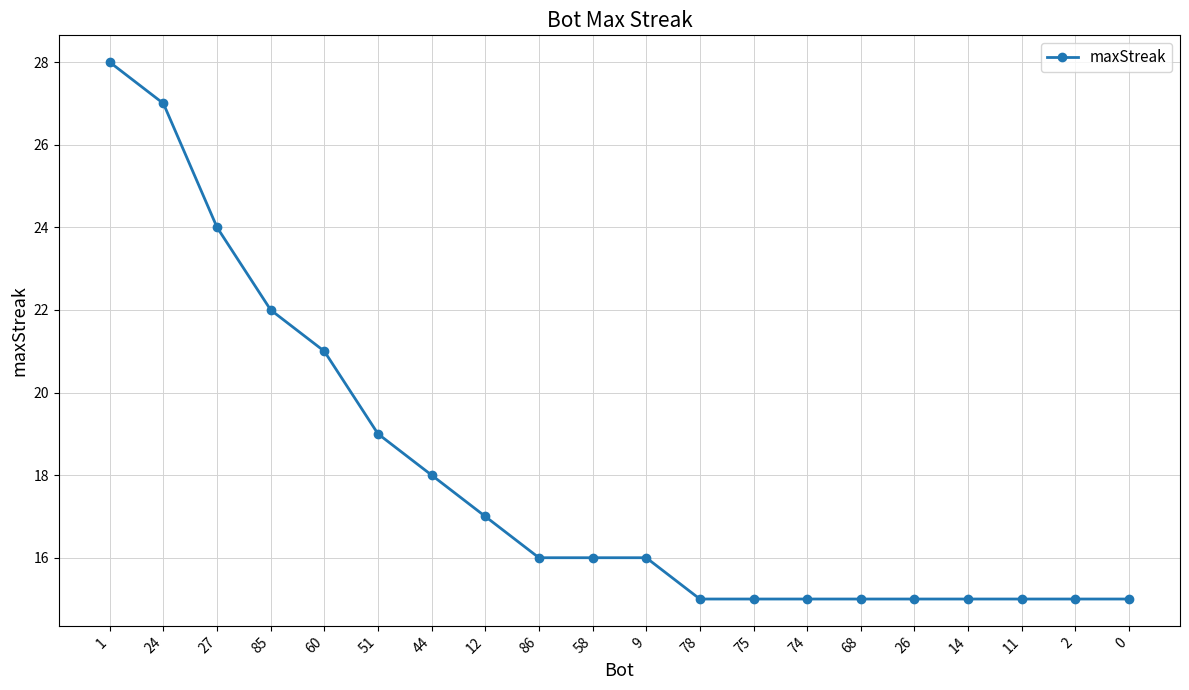

What is the sum of all values?

359